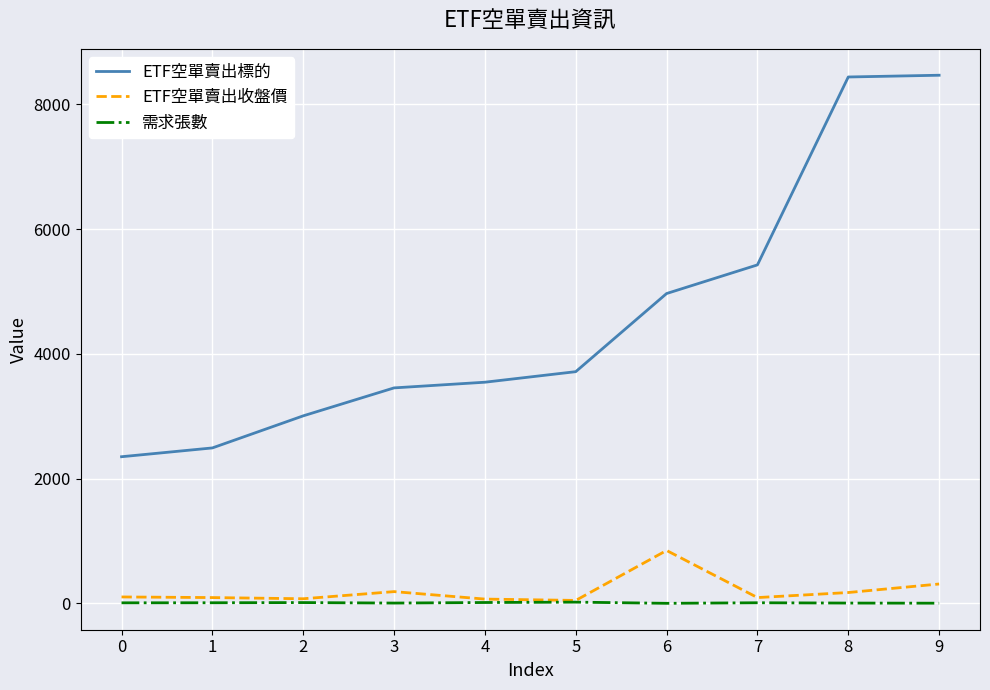

True or false: ETF空單賣出收盤價 and ETF空單賣出標的 cross at least once.

False